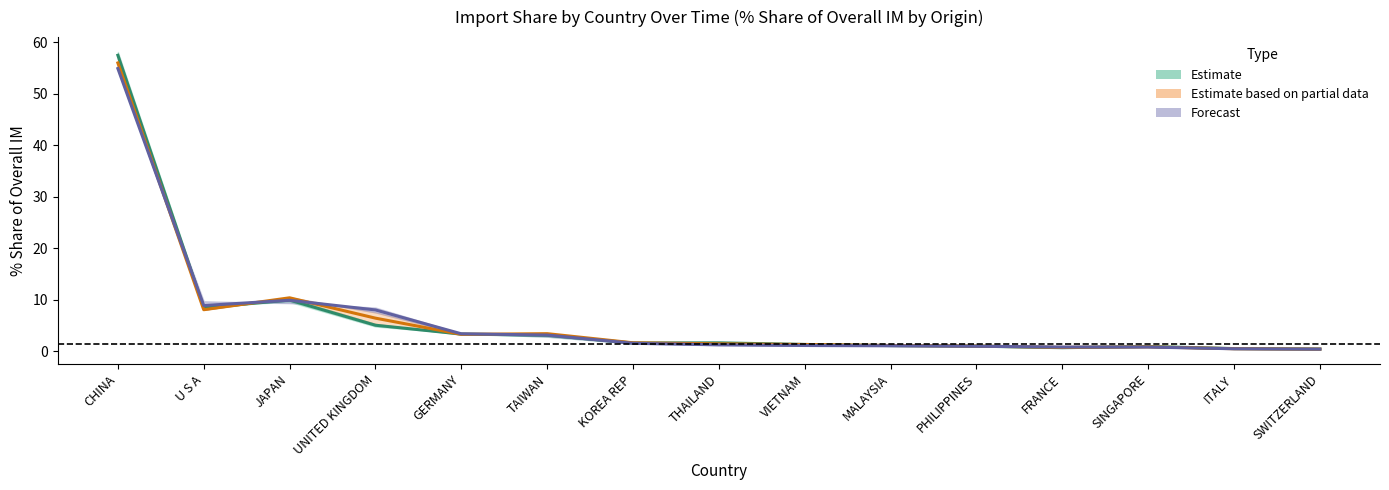

True or false: 201612_% Share has more than 2 interior local peaks.

True